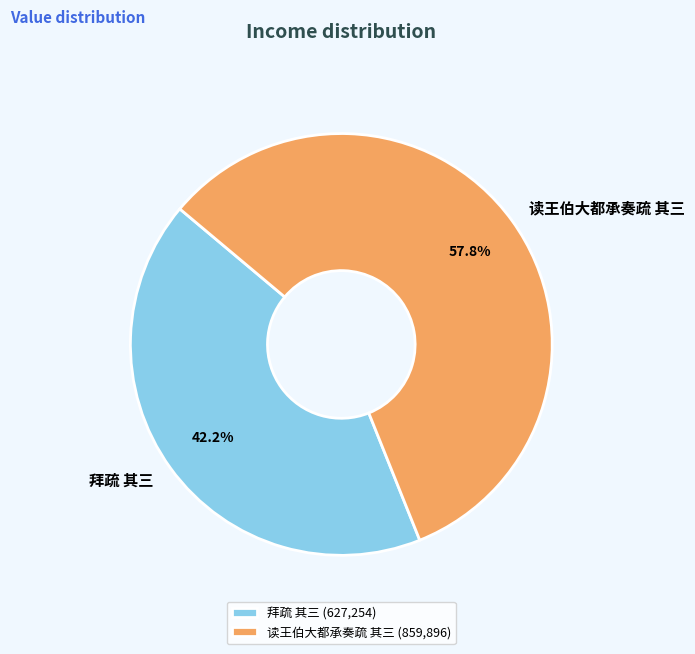

Count the number of slices in the pie.

2